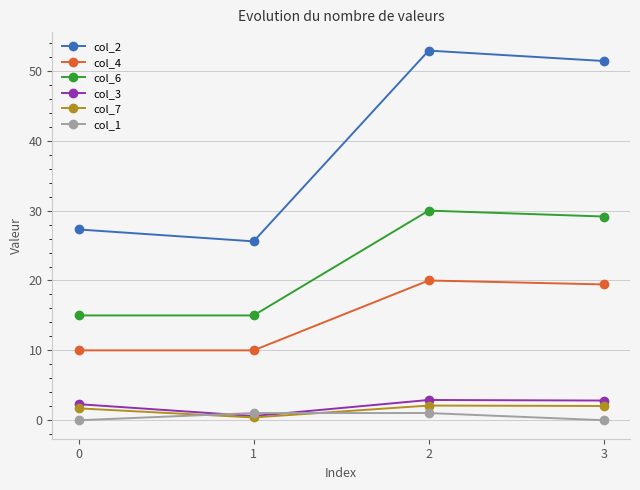

At which category does the chart reach its peak across all series?

2